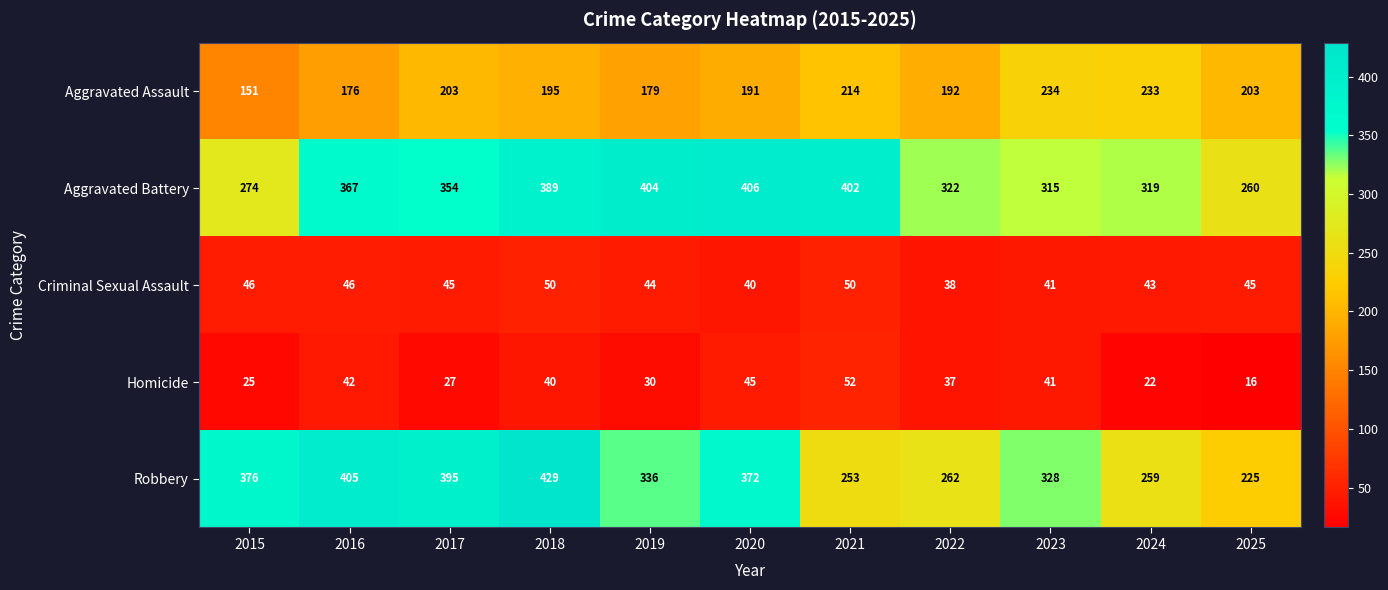

What is the approximate value of Aggravated Battery at 2016, to the nearest 50?

350